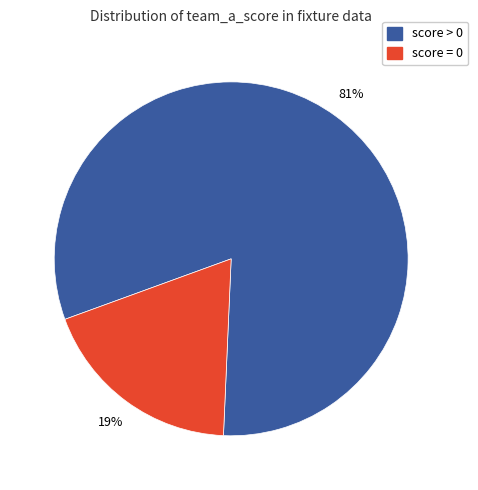

Is there a majority slice in this chart?

Yes